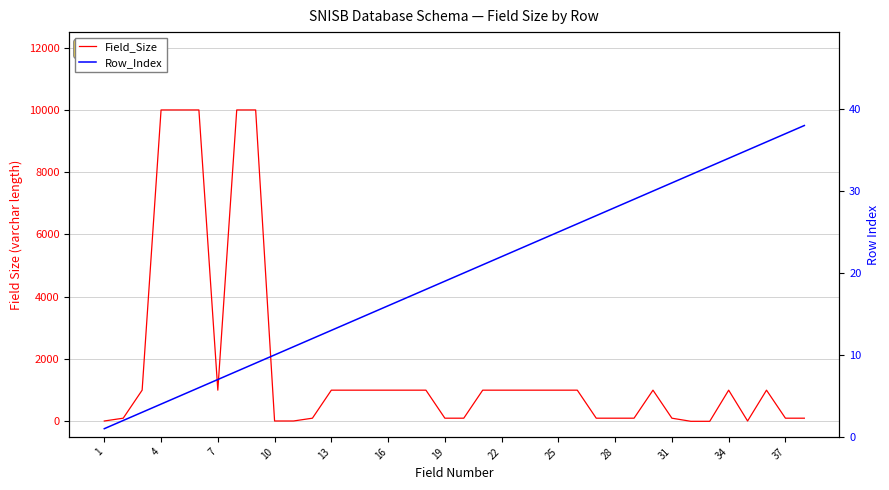

How many values in Field_Size are above zero?

36